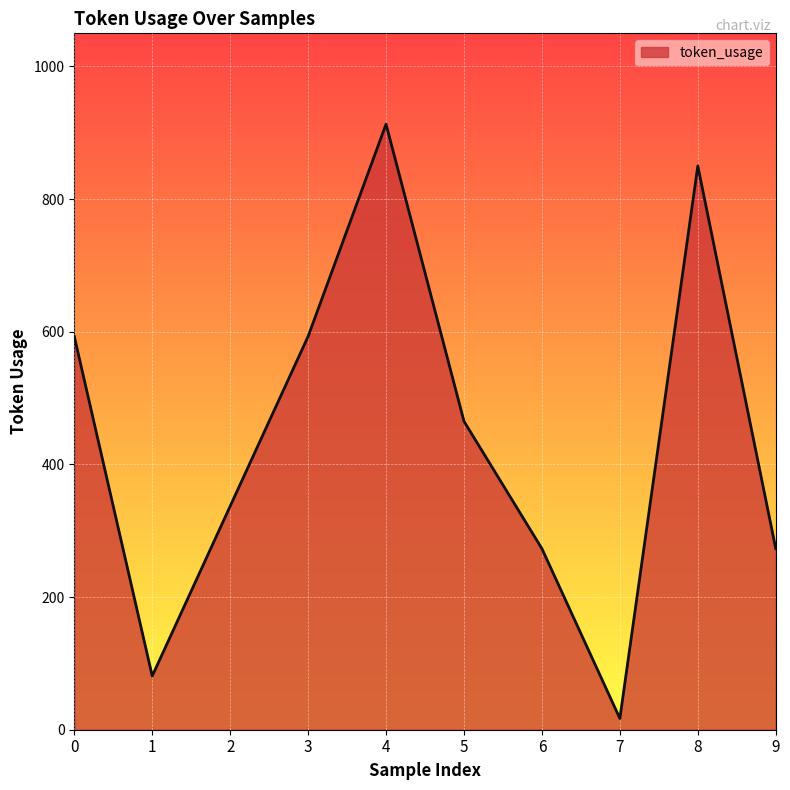

What is the greatest value displayed?

913